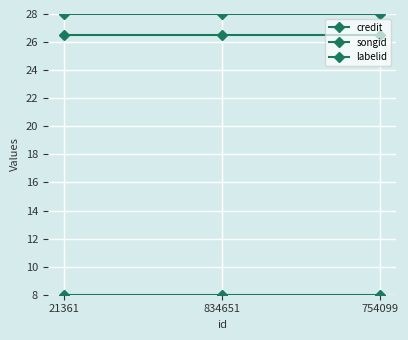

Rank the categories by labelid value from highest to lowest.

21361, 834651, 754099